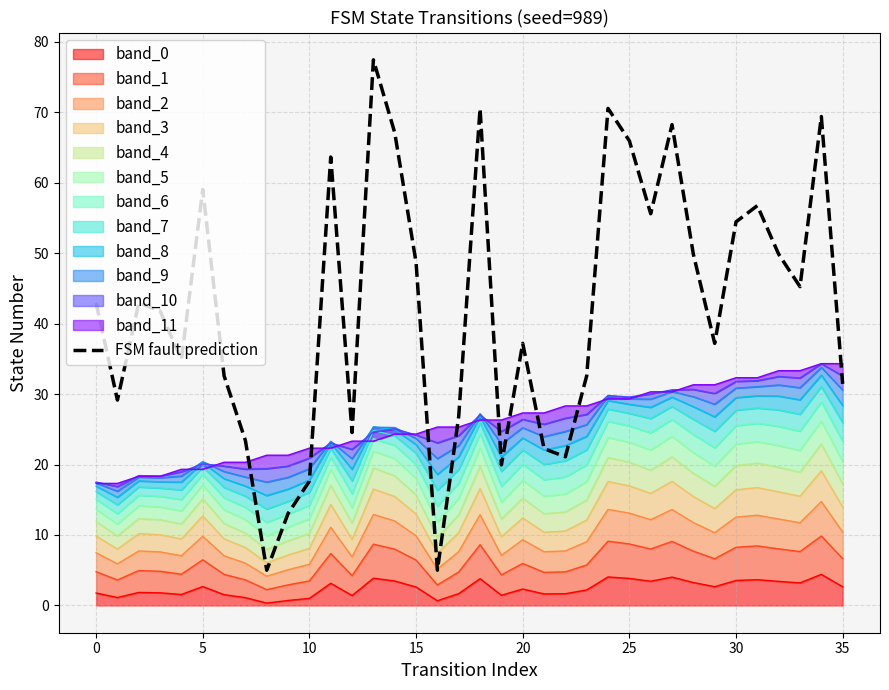

What is the maximum value shown in the chart?

77.4